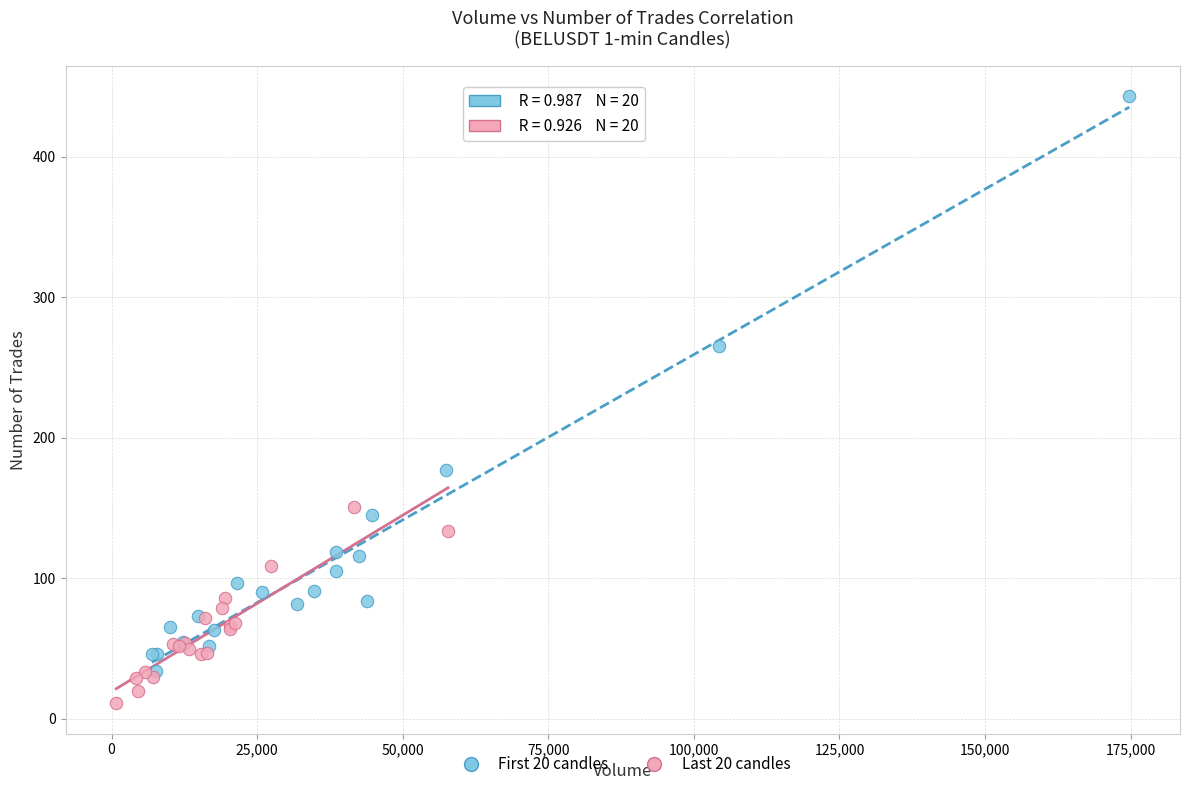

Which series reaches the maximum Y coordinate?

First 20 candles